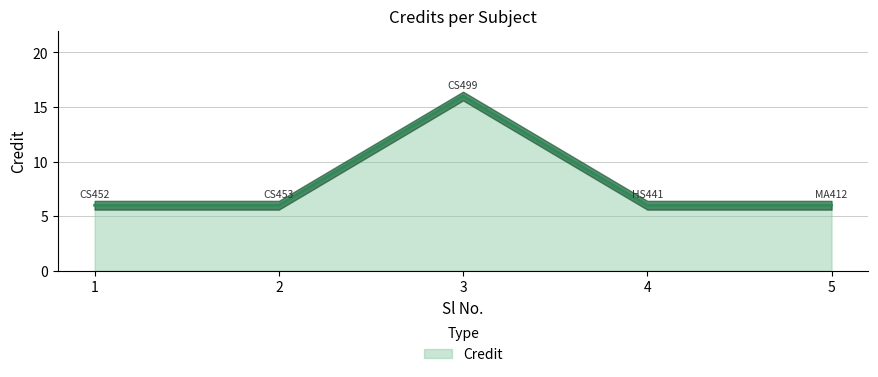

Count the number of data series in this chart.

1